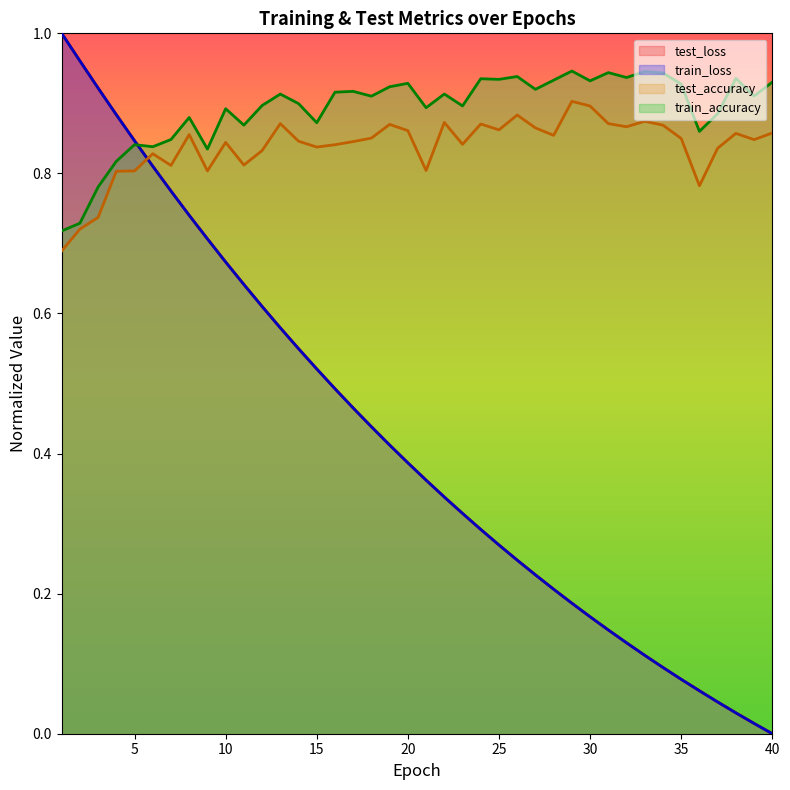

Reading right to left, transcribe all the data shown in this chart.

test_loss: 0.0	0.0	0.0	0.0	0.1	0.1	0.1	0.1	0.1	0.1	0.2	0.2	0.2	0.2	0.2	0.3	0.3	0.3	0.3	0.4	0.4	0.4	0.4	0.5	0.5	0.5	0.5	0.6	0.6	0.6	0.7	0.7	0.7	0.8	0.8	0.8	0.9	0.9	1.0	1.0
train_loss: 0.0	0.0	0.0	0.0	0.1	0.1	0.1	0.1	0.1	0.1	0.2	0.2	0.2	0.2	0.2	0.3	0.3	0.3	0.3	0.4	0.4	0.4	0.4	0.5	0.5	0.5	0.5	0.6	0.6	0.6	0.7	0.7	0.7	0.8	0.8	0.8	0.9	0.9	1.0	1.0
test_accuracy: 0.9	0.8	0.9	0.8	0.8	0.8	0.9	0.9	0.9	0.9	0.9	0.9	0.9	0.9	0.9	0.9	0.9	0.8	0.9	0.8	0.9	0.9	0.9	0.8	0.8	0.8	0.8	0.9	0.8	0.8	0.8	0.8	0.9	0.8	0.8	0.8	0.8	0.7	0.7	0.7
train_accuracy: 0.9	0.9	0.9	0.9	0.9	0.9	0.9	0.9	0.9	0.9	0.9	0.9	0.9	0.9	0.9	0.9	0.9	0.9	0.9	0.9	0.9	0.9	0.9	0.9	0.9	0.9	0.9	0.9	0.9	0.9	0.9	0.8	0.9	0.8	0.8	0.8	0.8	0.8	0.7	0.7